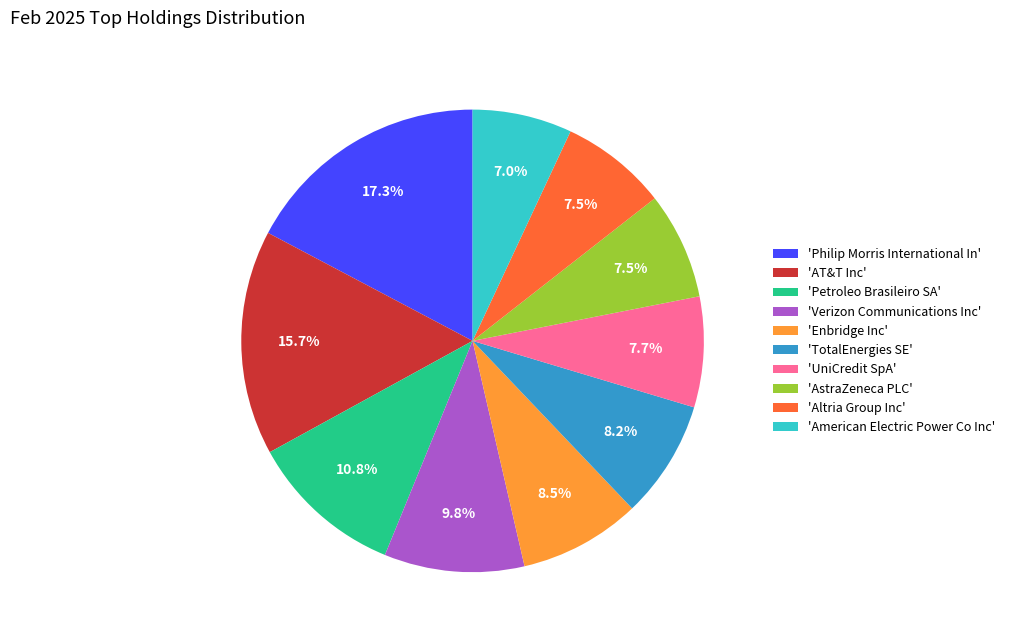

Which slice is the largest?

'Philip Morris International In'